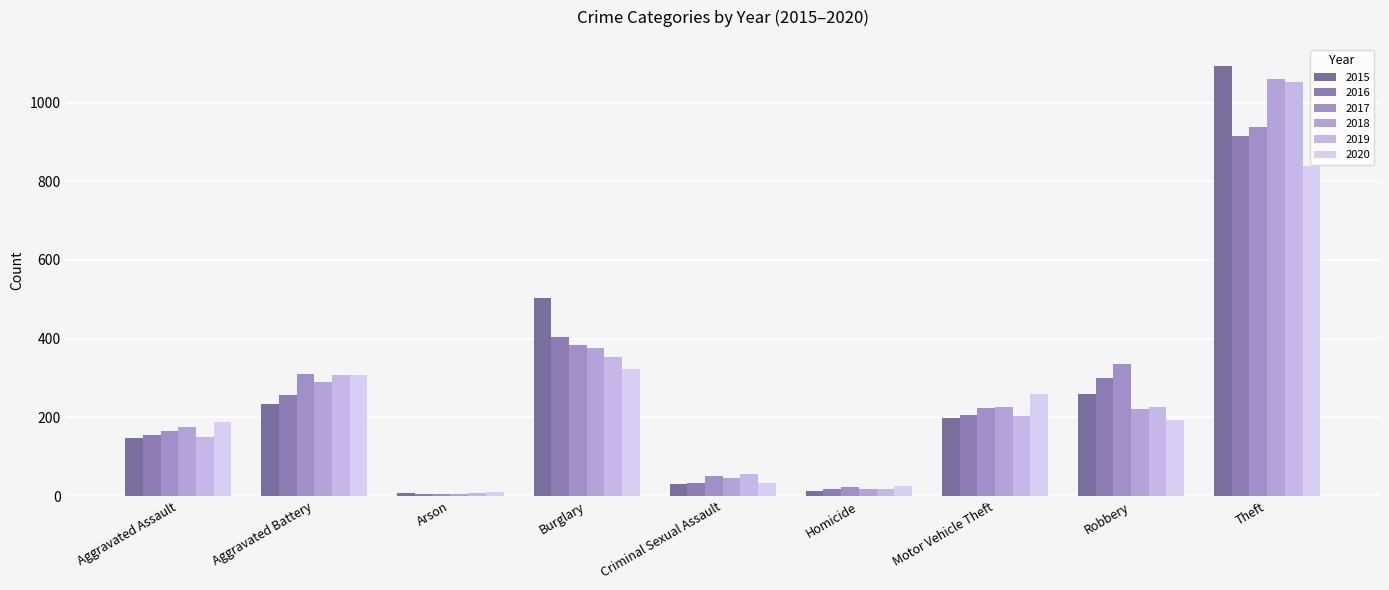

How many values in the 2019 series are below 203?

4